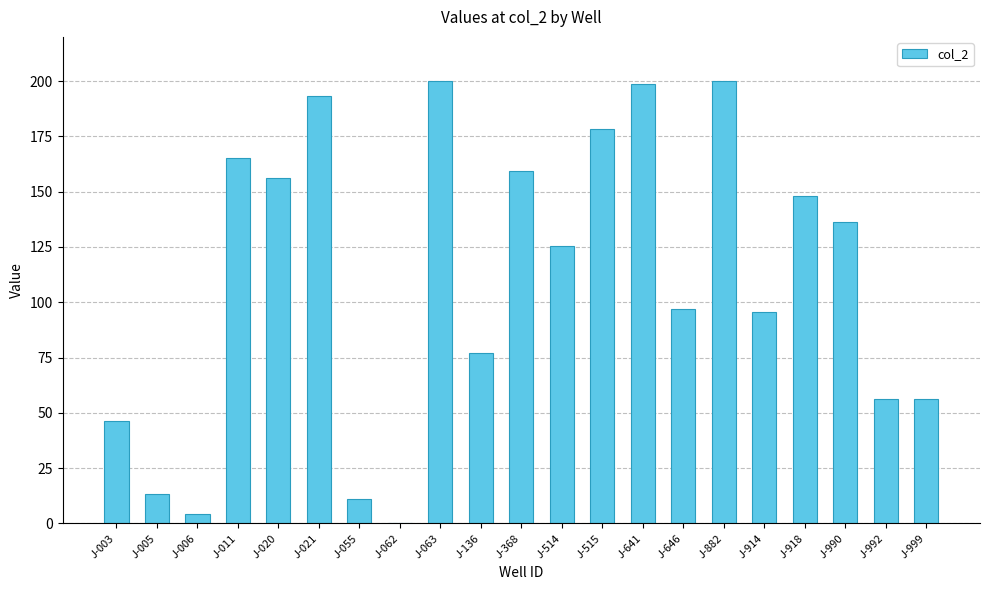

What is the greatest value displayed?

200.0